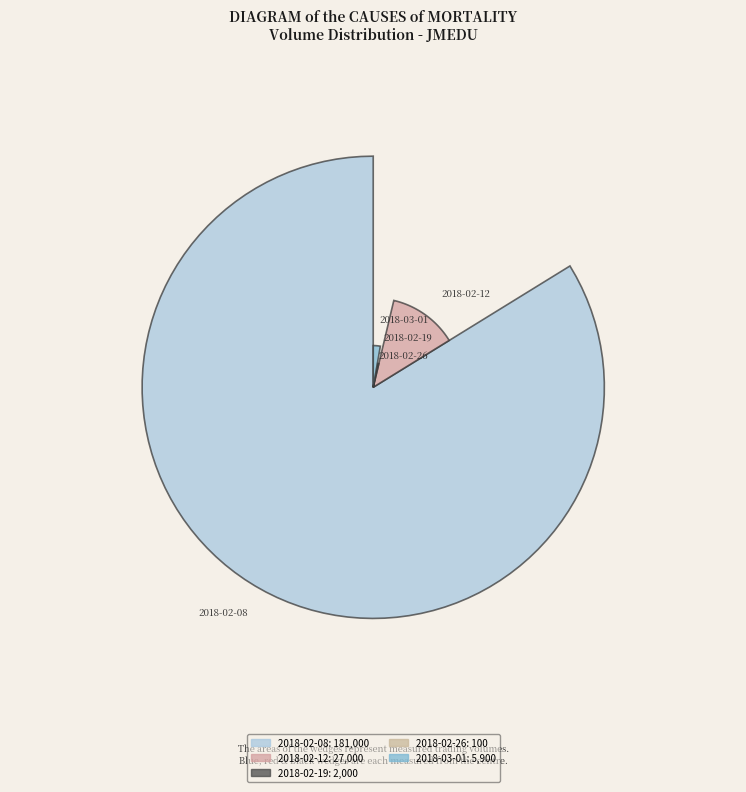

Is it true that 2018-02-12 is 24% of the pie?

False